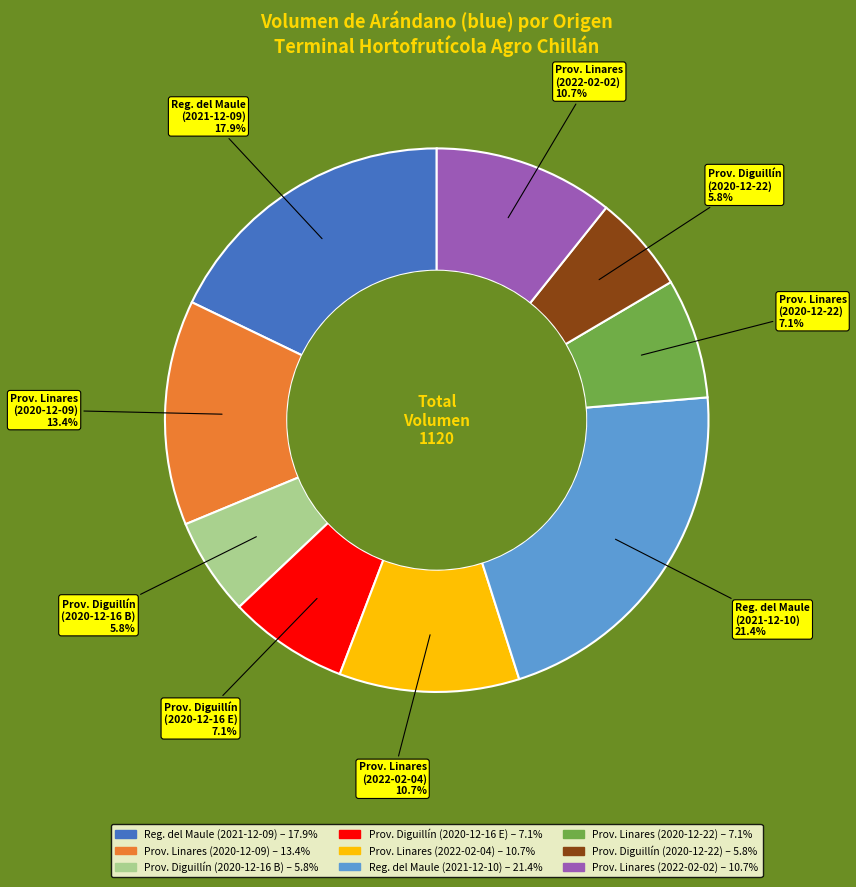

How many segments does this pie chart have?

9